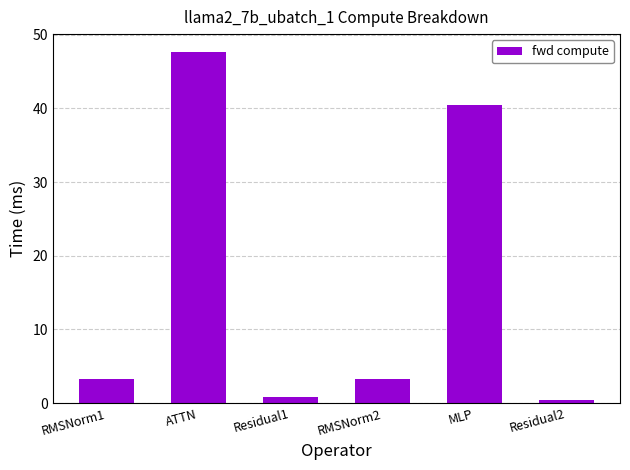

What is the average value?

16.0